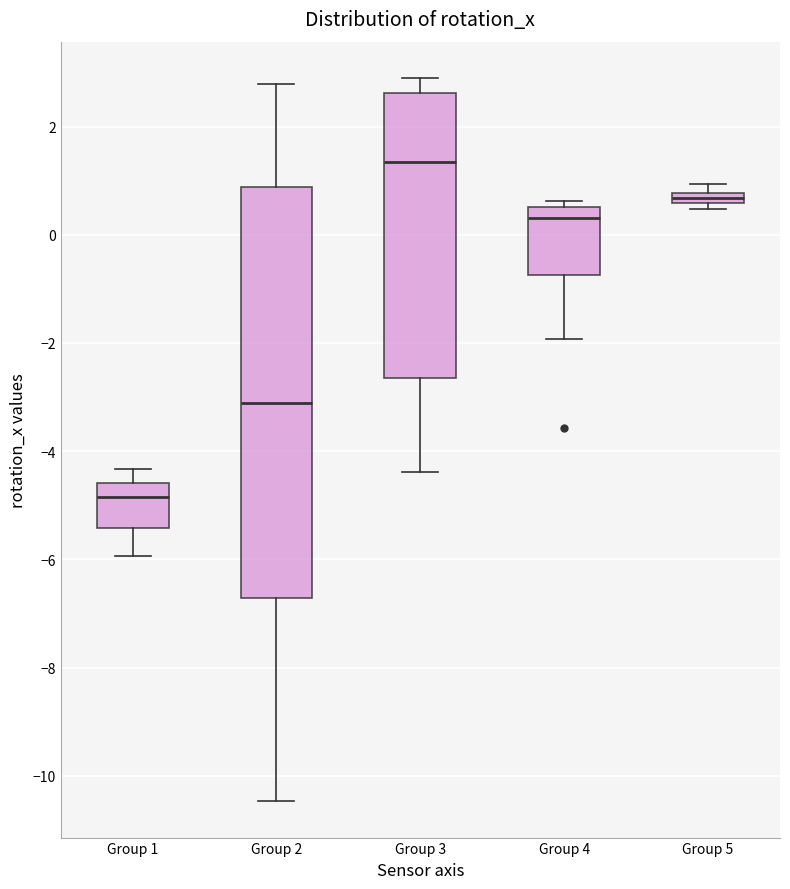

Which box's median line is the lowest?

Group 1